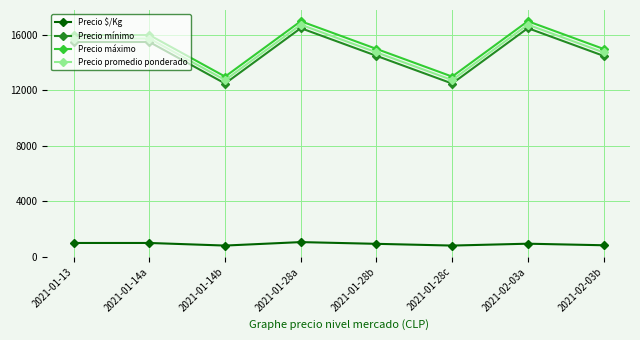

What is the difference between the maximum and minimum values in the Precio mínimo series?

4000